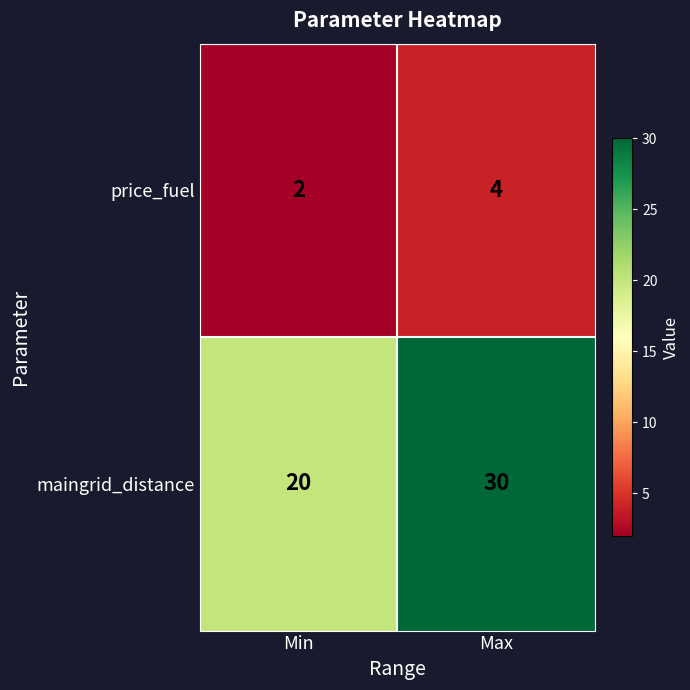

List the series in order of their peak value, highest first.

maingrid_distance, price_fuel